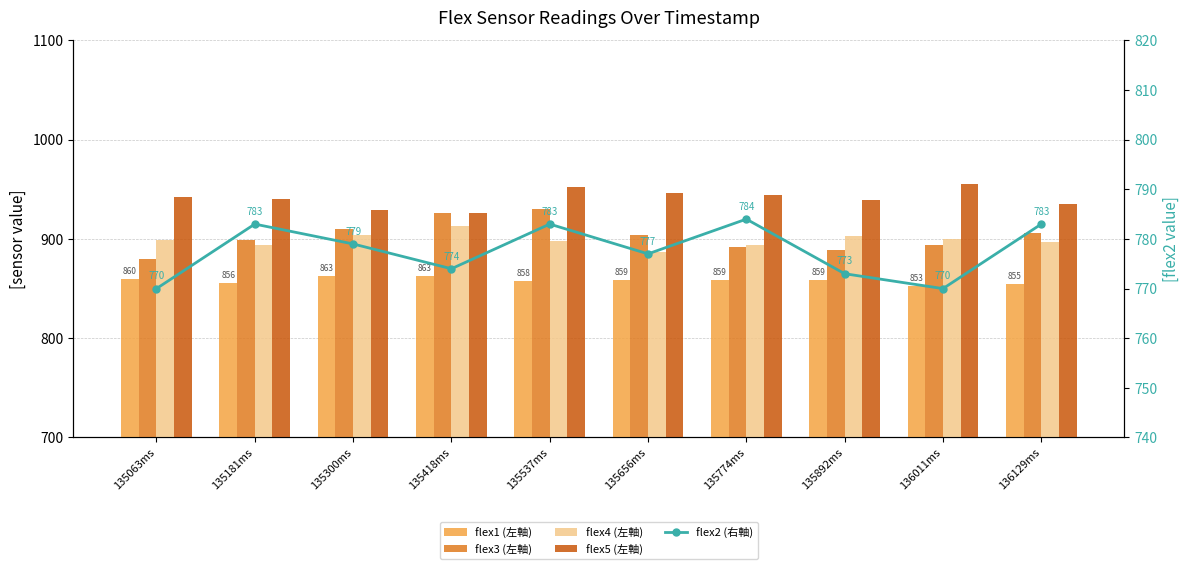

Rank the series at 135181ms from lowest to highest value.

flex2 (右軸), flex1 (左軸), flex4 (左軸), flex3 (左軸), flex5 (左軸)